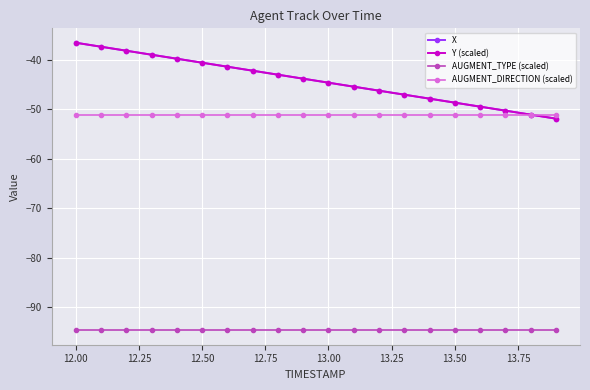

What is the minimum value shown in the chart?

-94.6